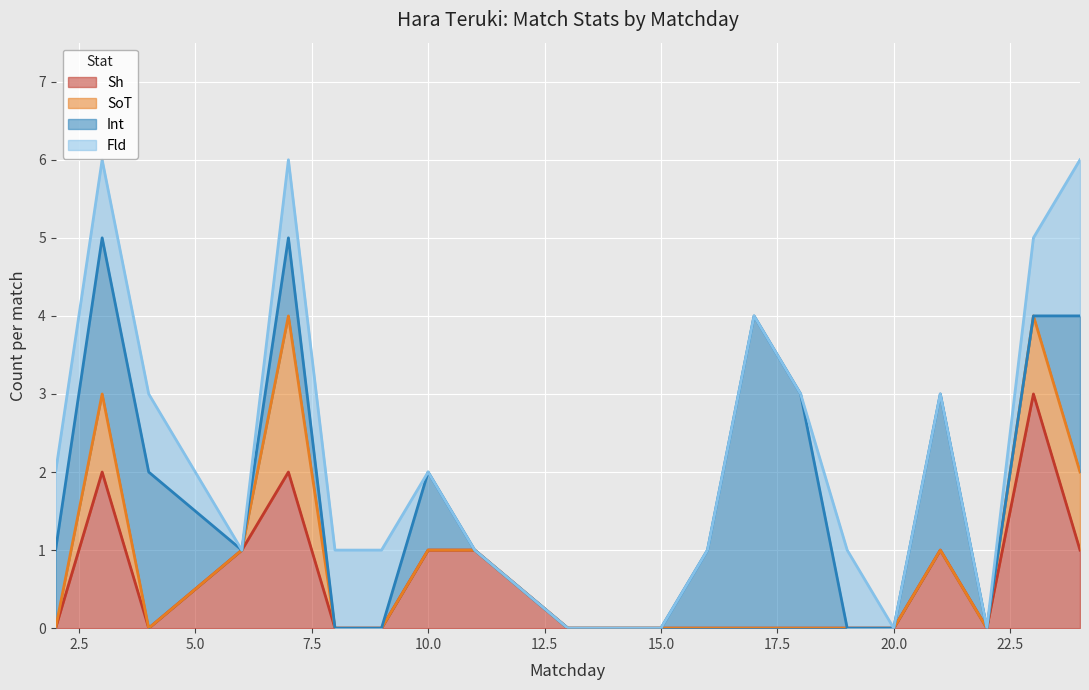

Where is the first local maximum for SoT?

3